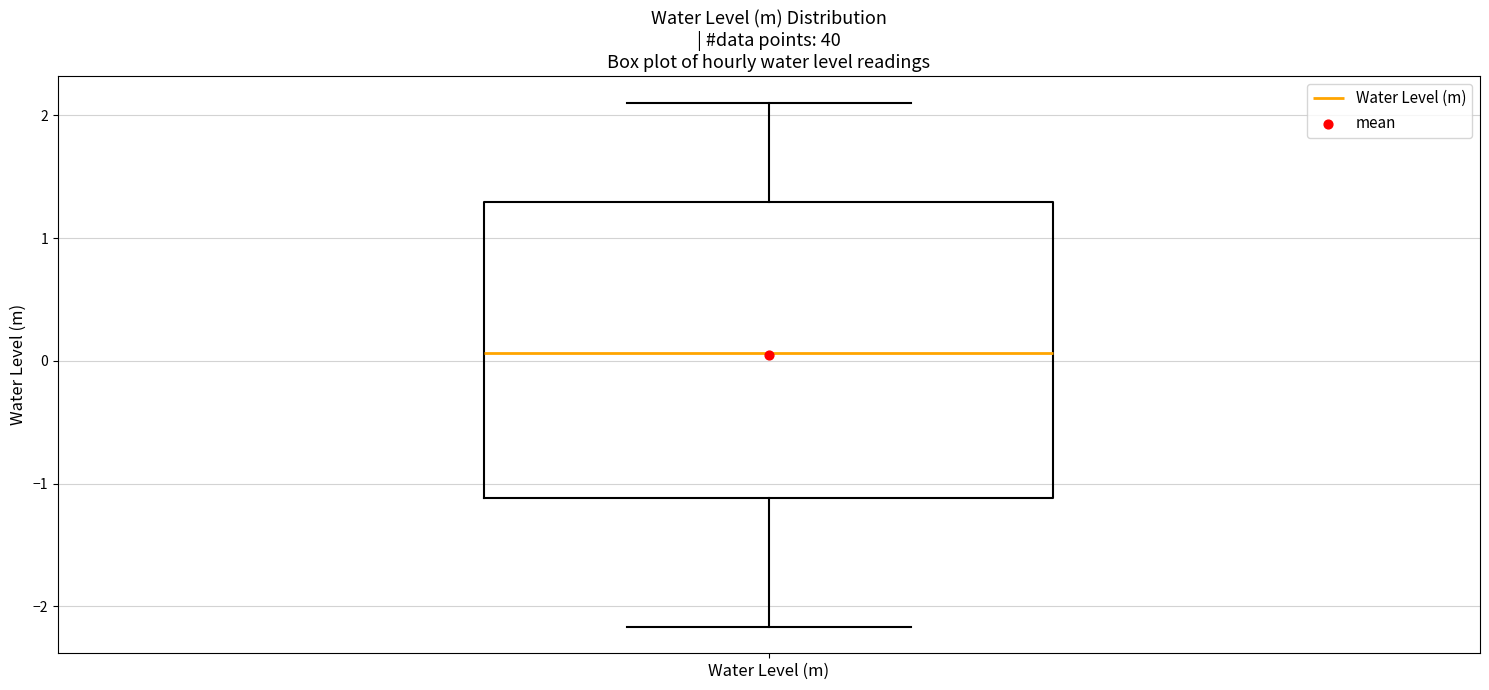

Transcribe this box plot: give where the median line is, the range the box spans, and where the two whiskers end, as read against the y-axis. The values are not printed on the chart, so give them approximately, as read against the axis.

median 0.1, box -1.1 to 1.3, whiskers -2.2 to 2.1